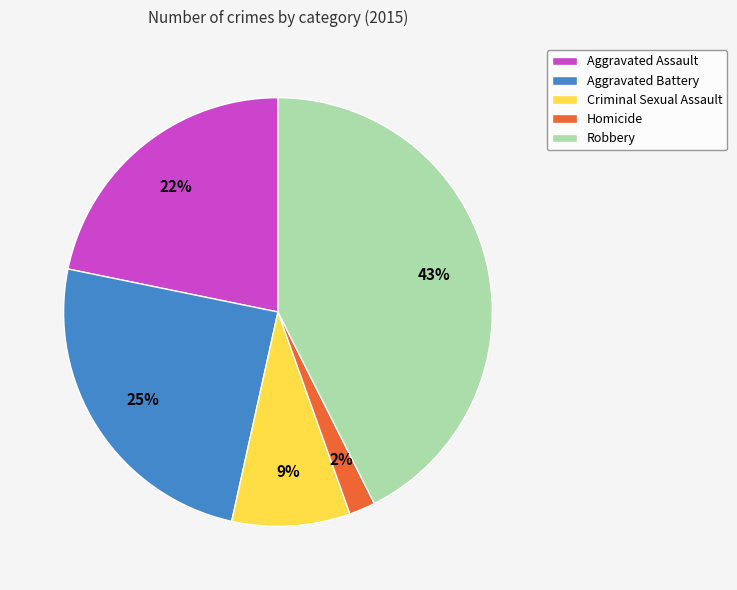

Between Homicide and Aggravated Battery, which is larger?

Aggravated Battery